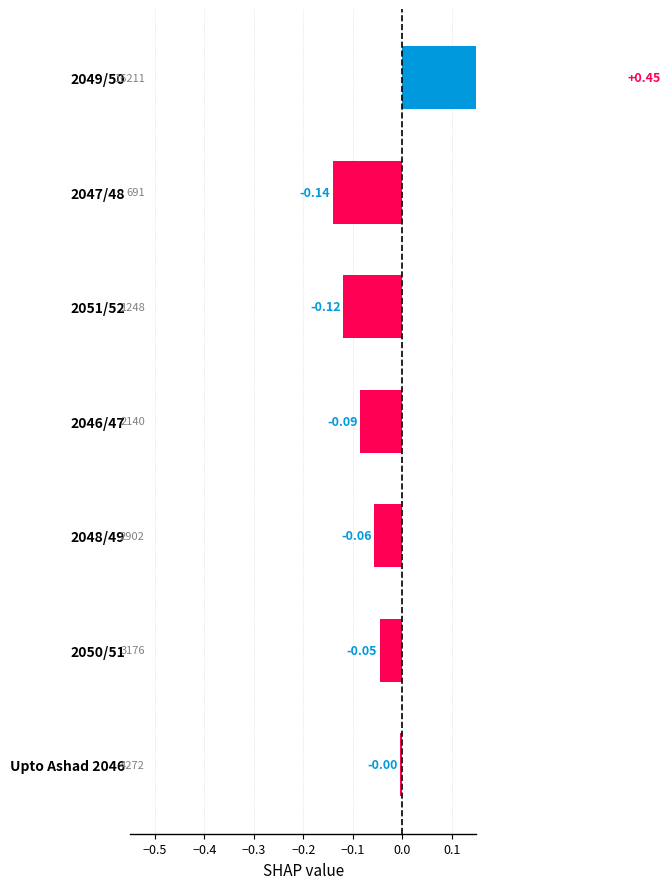

What is the approximate value at 2048/49?

-0.1